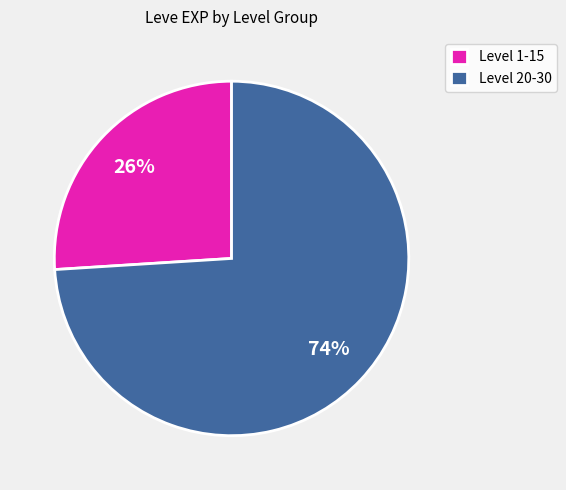

The Level 1-15 slice represents 26% of the pie. True or false?

True